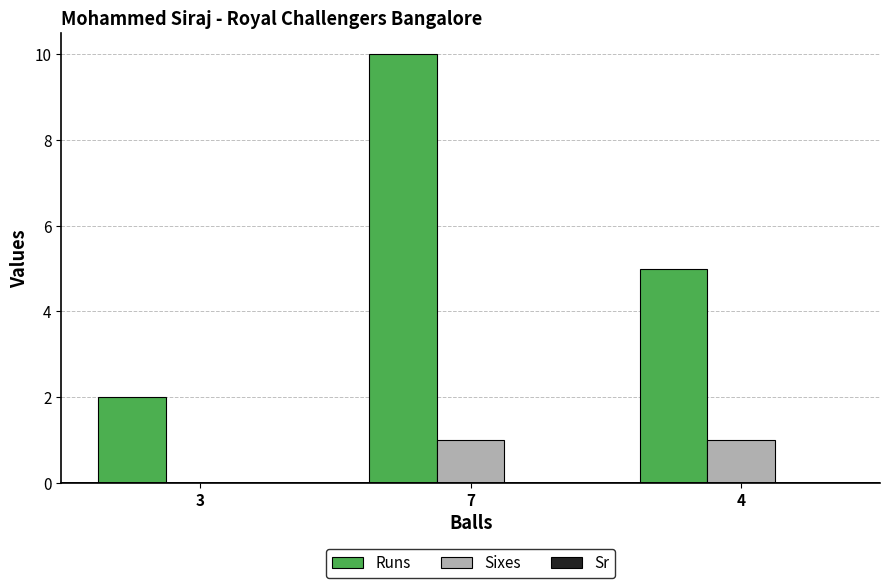

Count the Runs values in the range 2 to 10.

3